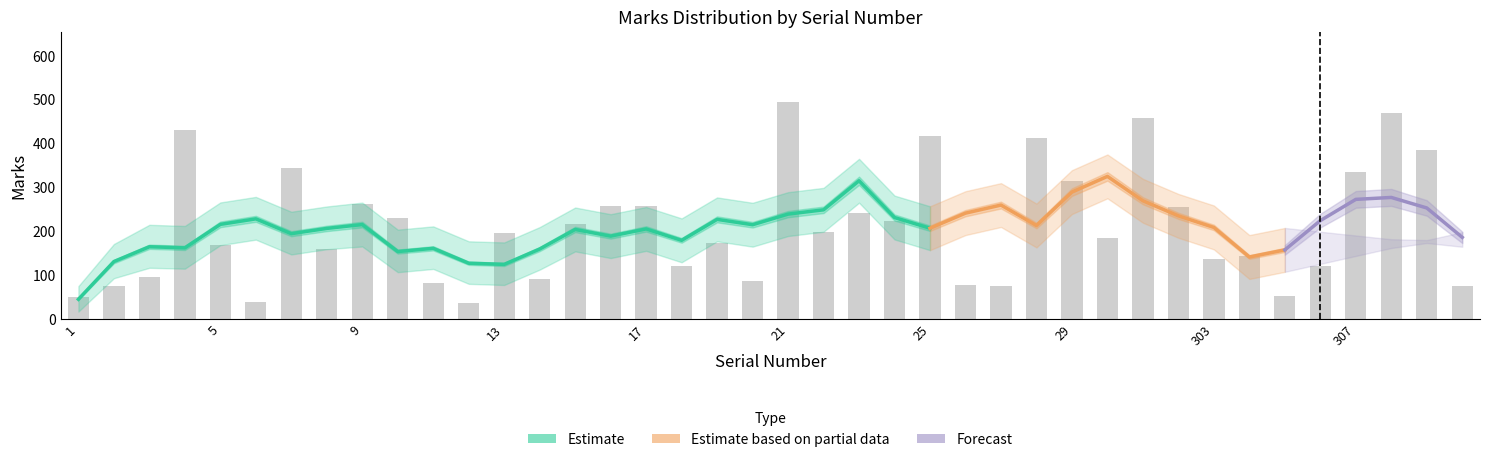

How many data points in Marks_upper are less than 246?

20